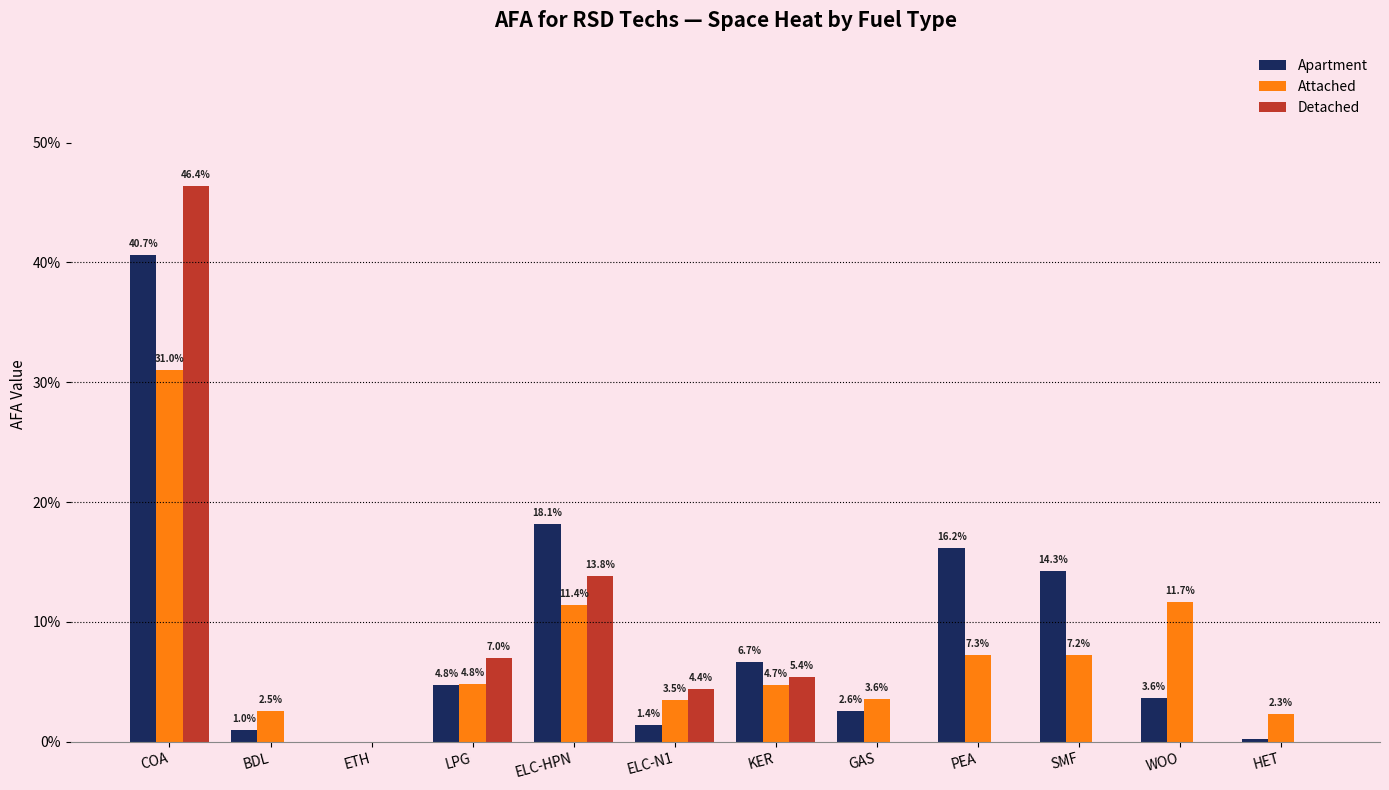

Does the chart contain stacked bars?

No